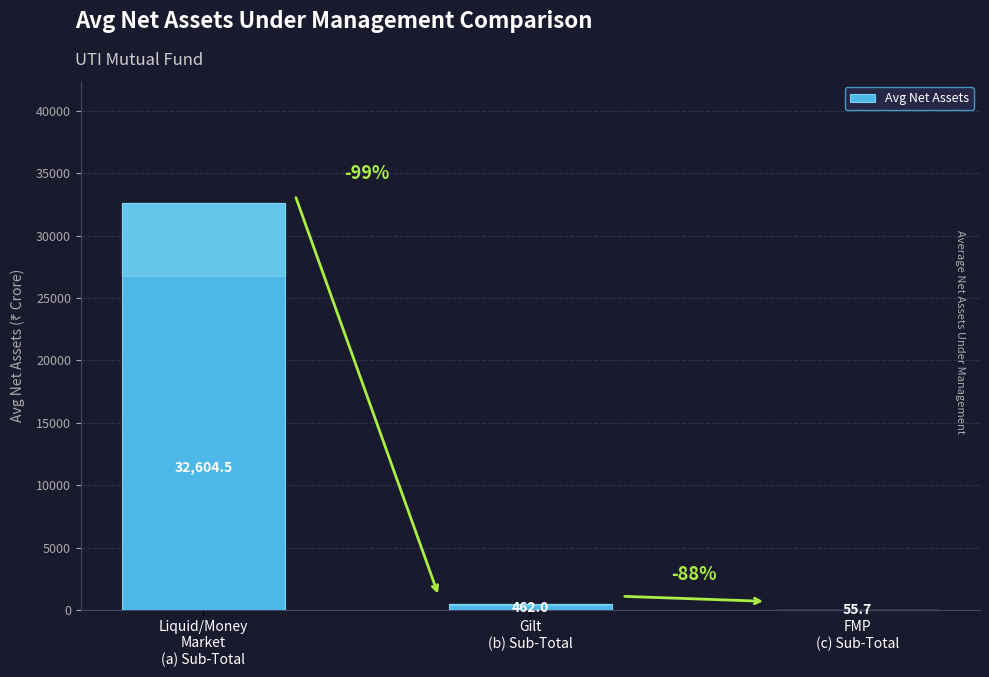

What is the difference between the values at Gilt
(b) Sub-Total and Liquid/Money
Market
(a) Sub-Total?

32142.4